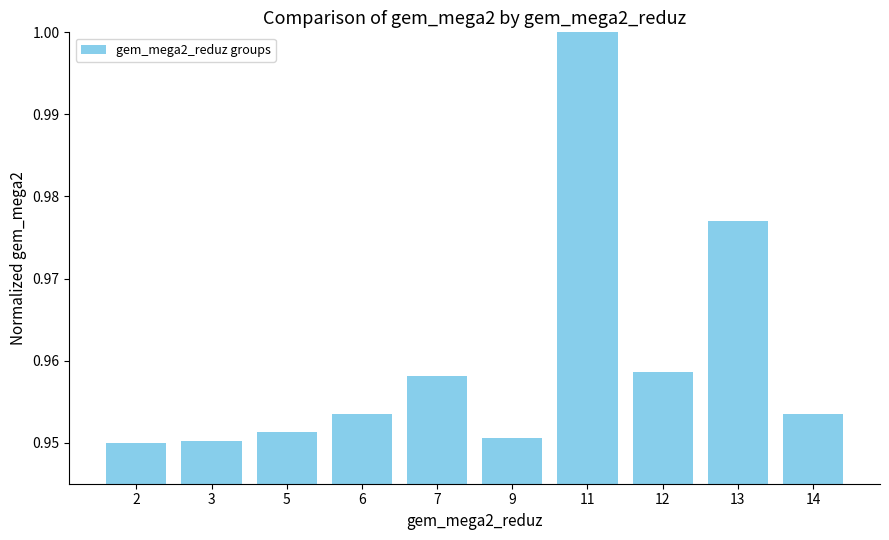

True or false: the data shows 0.3 at 11.

False